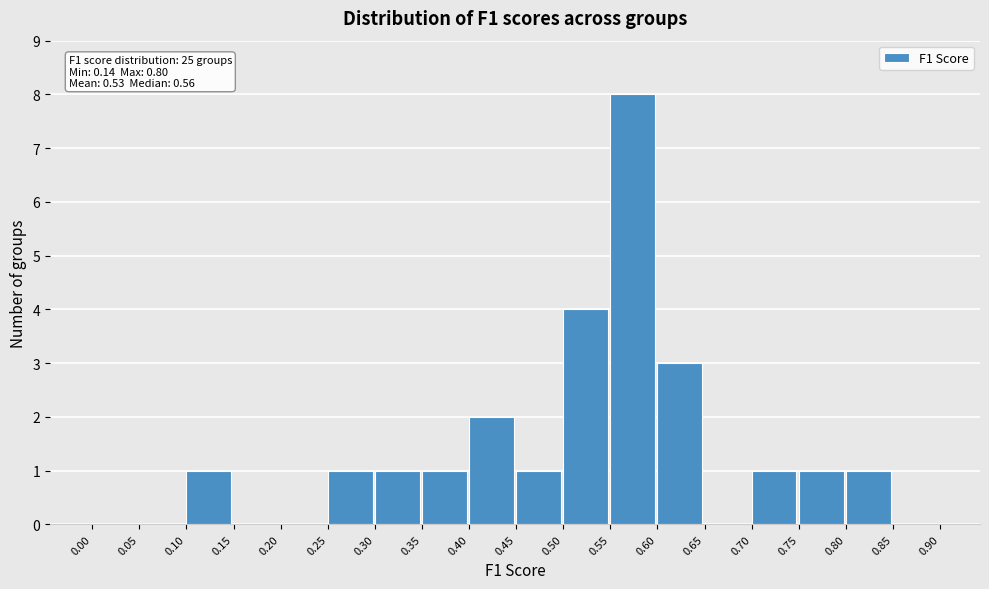

Over which range of the x-axis is the bar tallest?

0.55 to 0.60